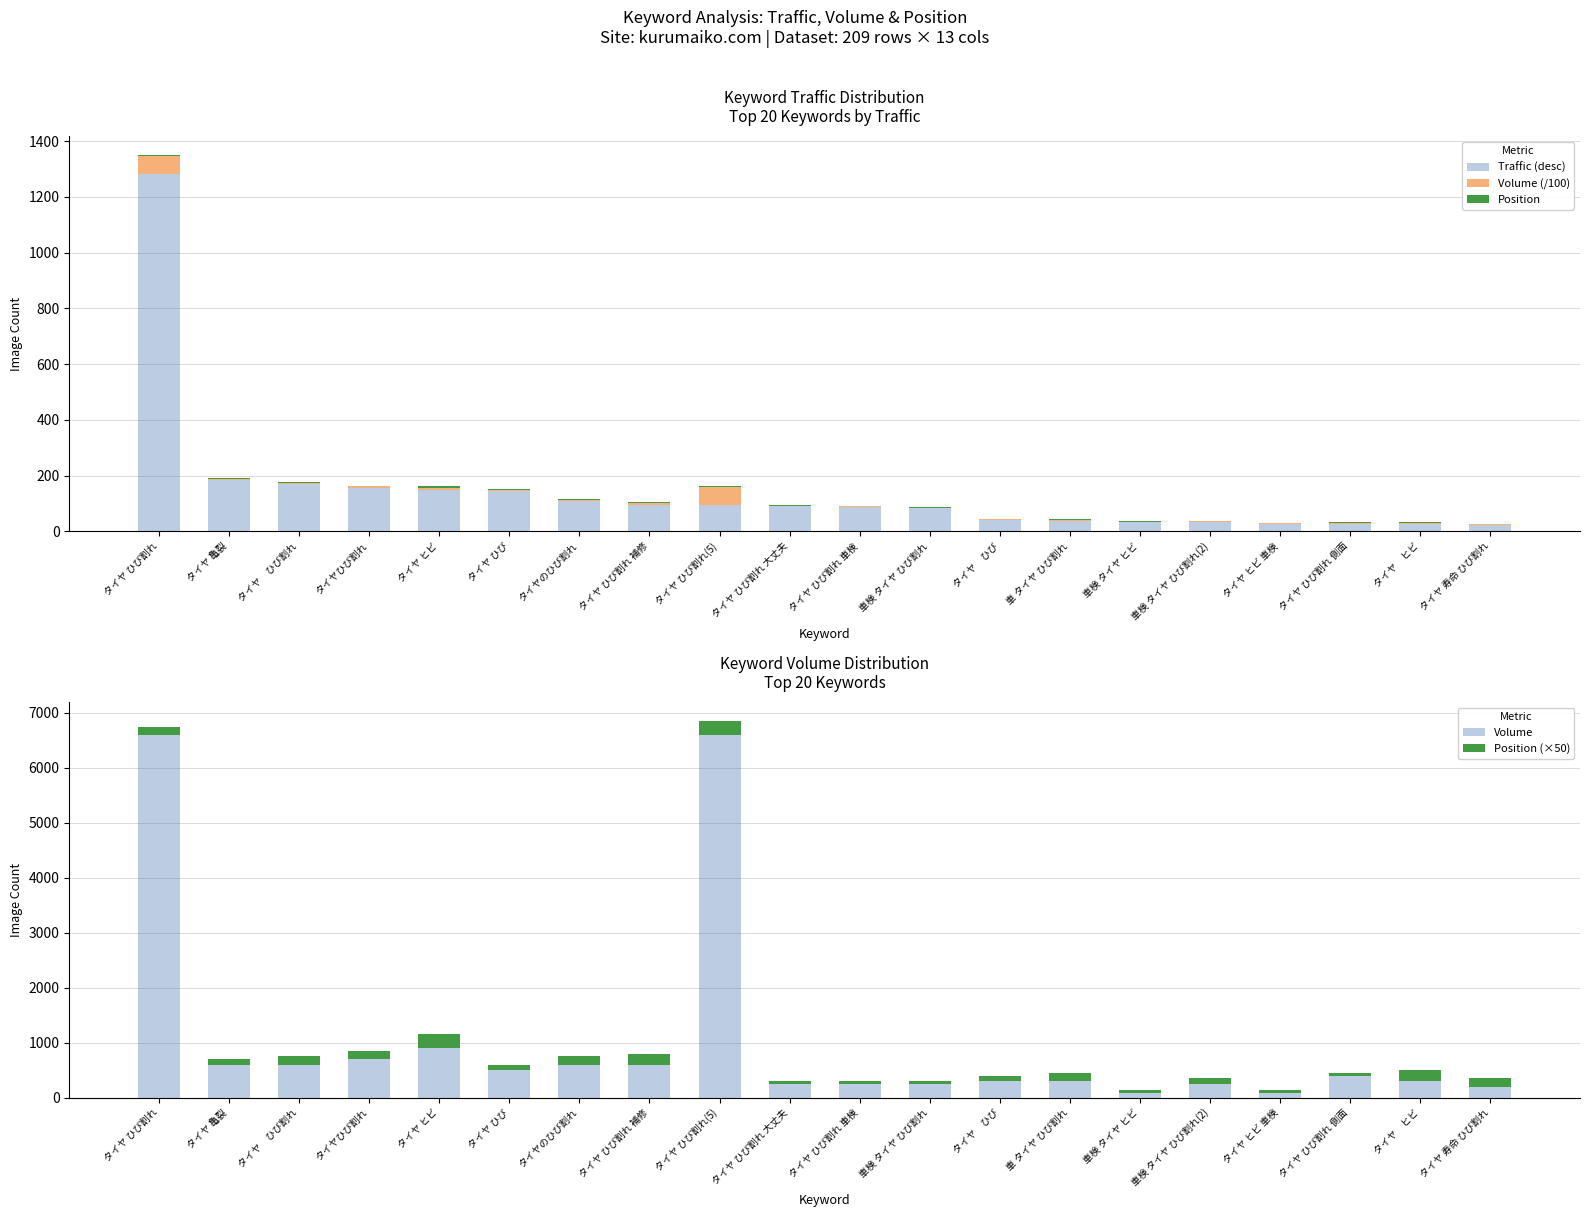

Where is Position (×50) nearest to the value 150?

タイヤ ひび割れ